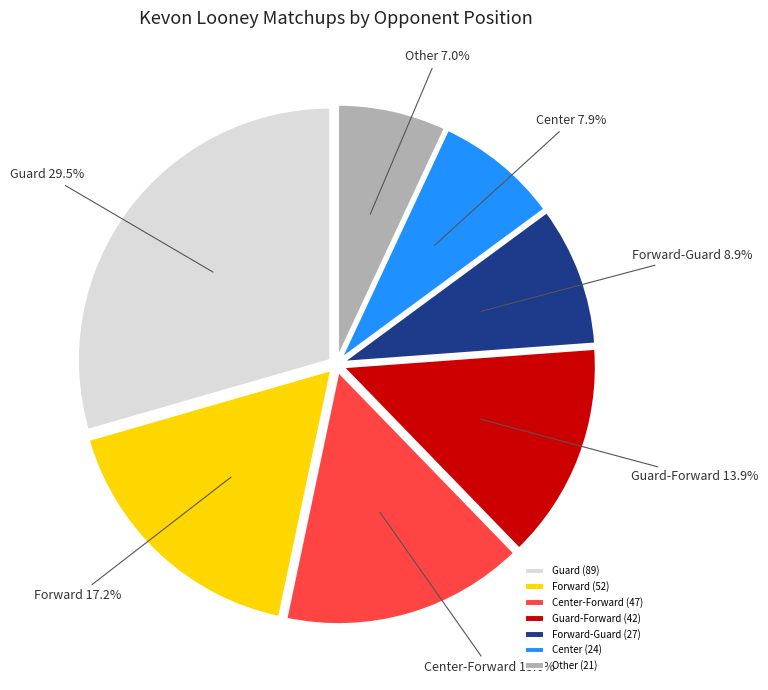

What percentage is NOT represented by Guard?

70.5%